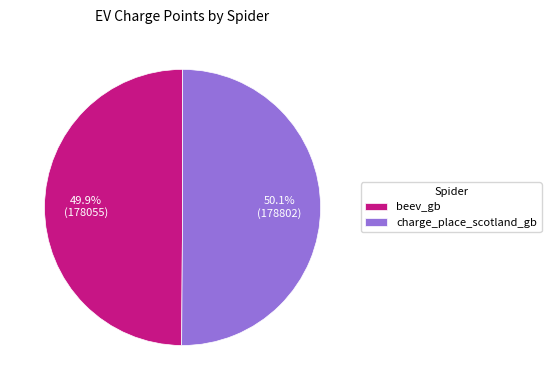

What percentage do charge_place_scotland_gb and beev_gb together represent?

100.0%